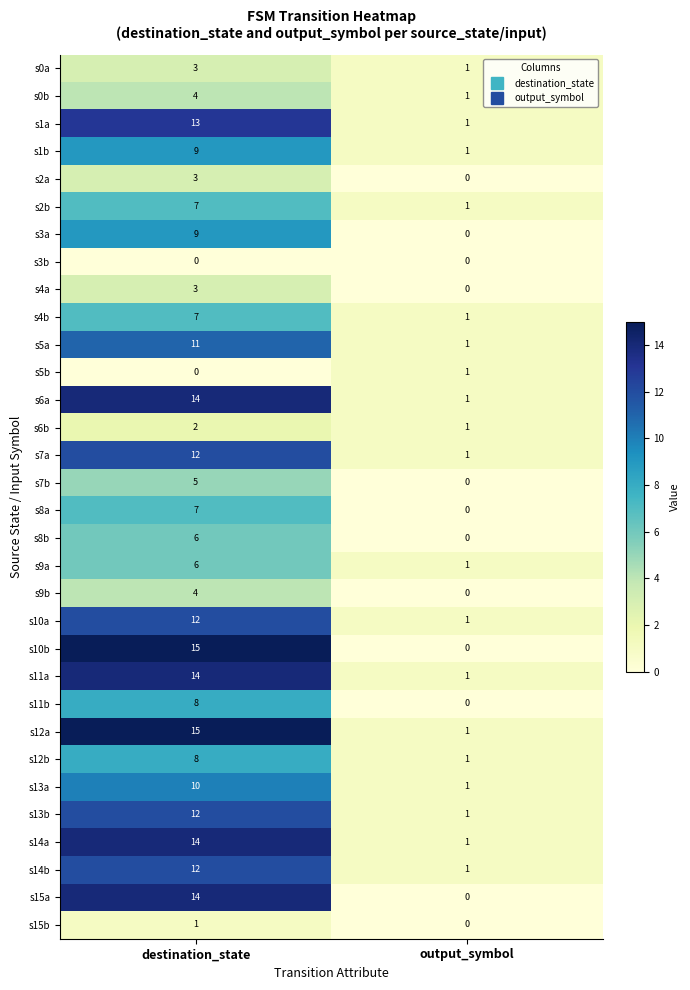

List the labels in order of s13b value, largest first.

destination_state, output_symbol